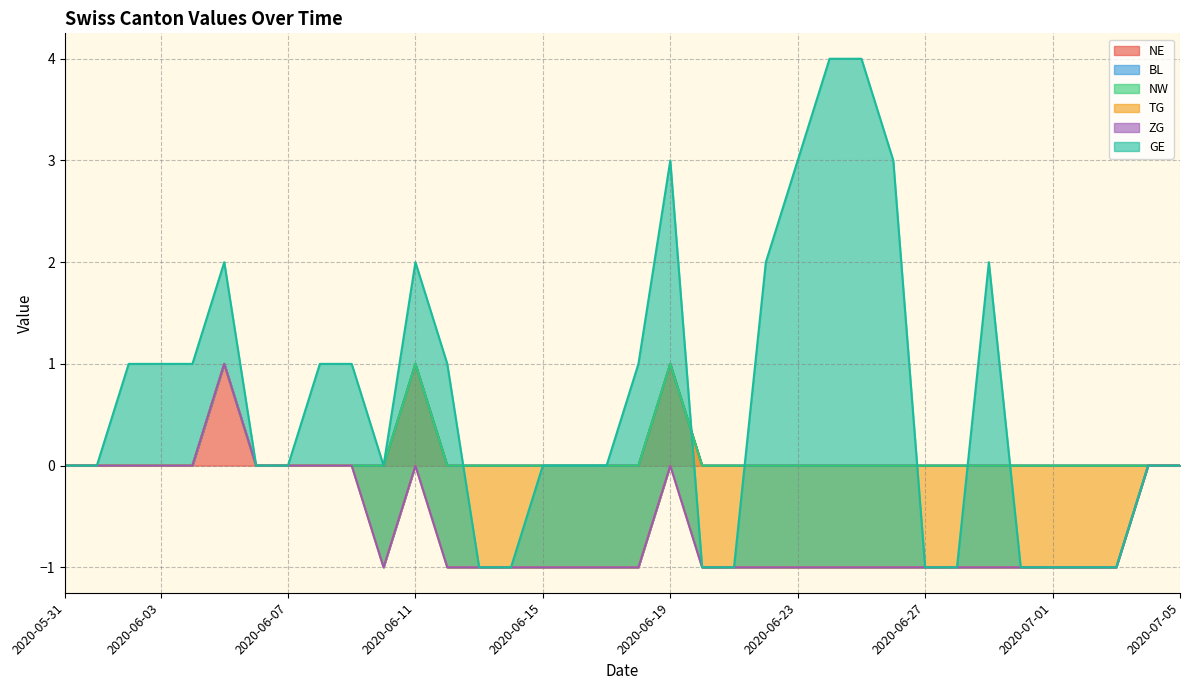

The NE series shows 1 at 2020-06-26. True or false?

False